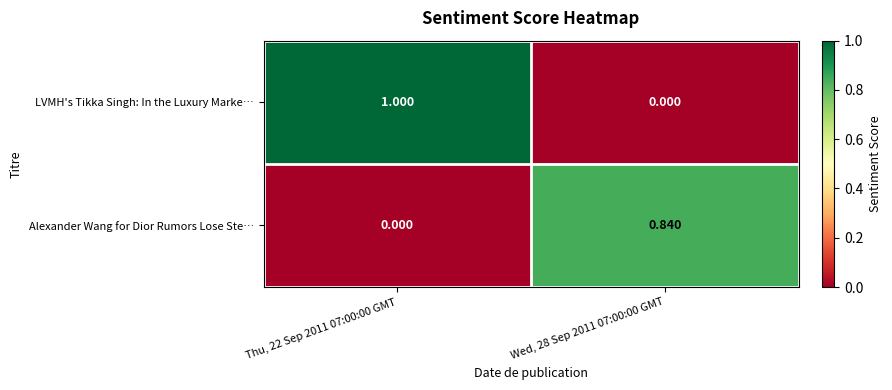

At which category is the sum across all series the highest?

Thu, 22 Sep 2011 07:00:00 GMT